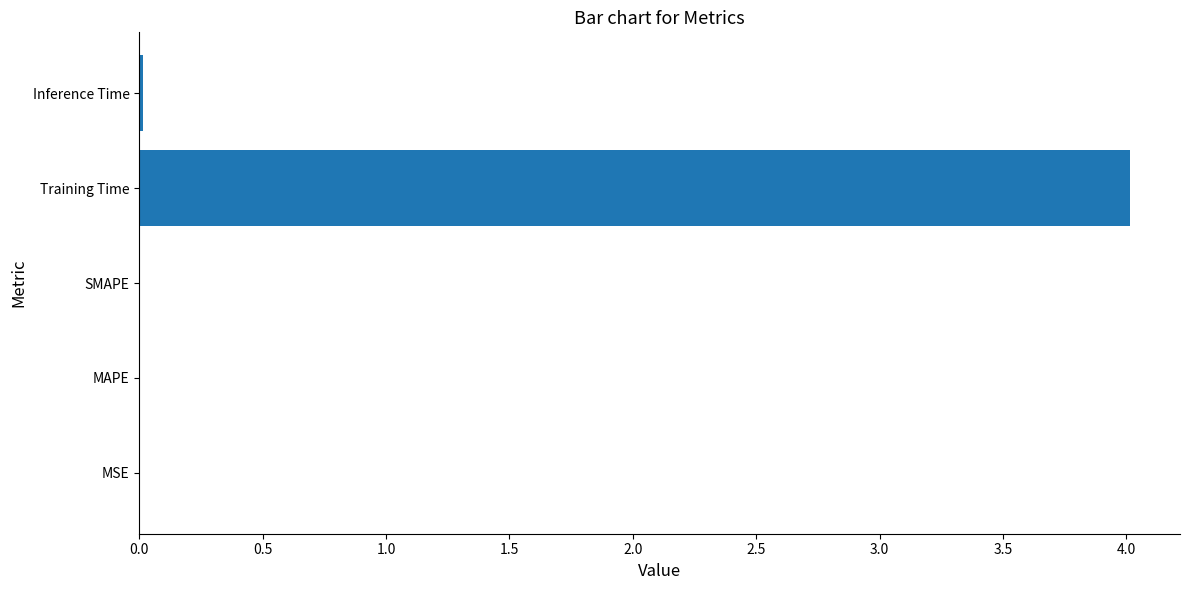

The value at MAPE is 0.0. True or false?

True